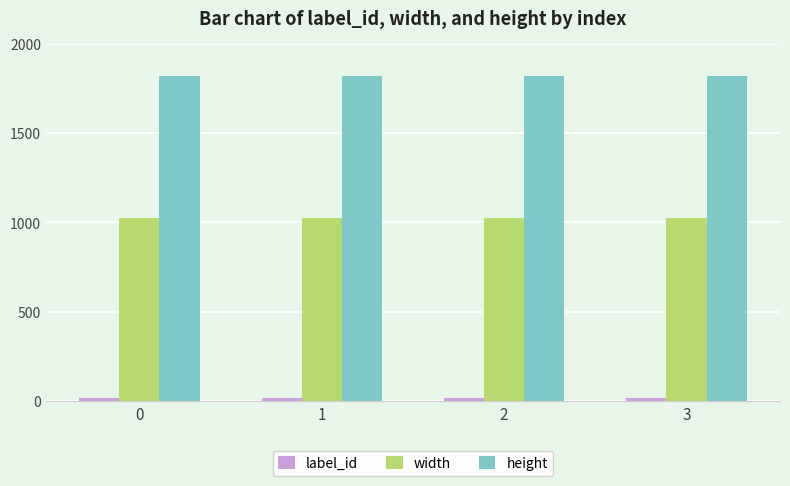

How many distinct data groups are displayed?

3